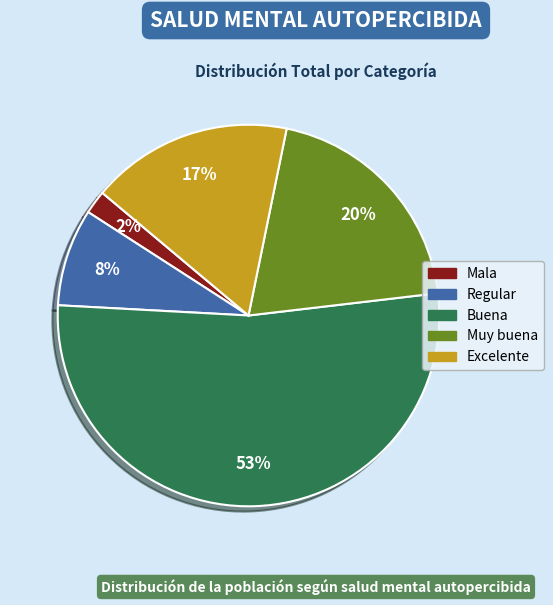

Does any single category account for the majority?

Yes